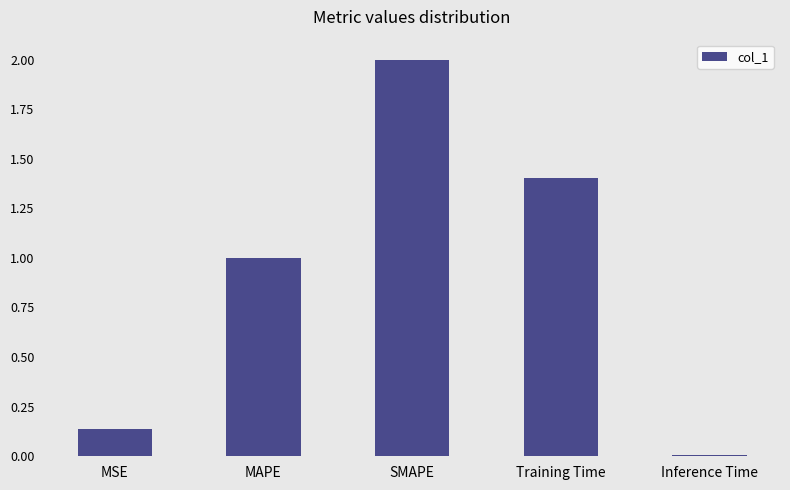

At which category does the chart reach its minimum across all series?

Inference Time